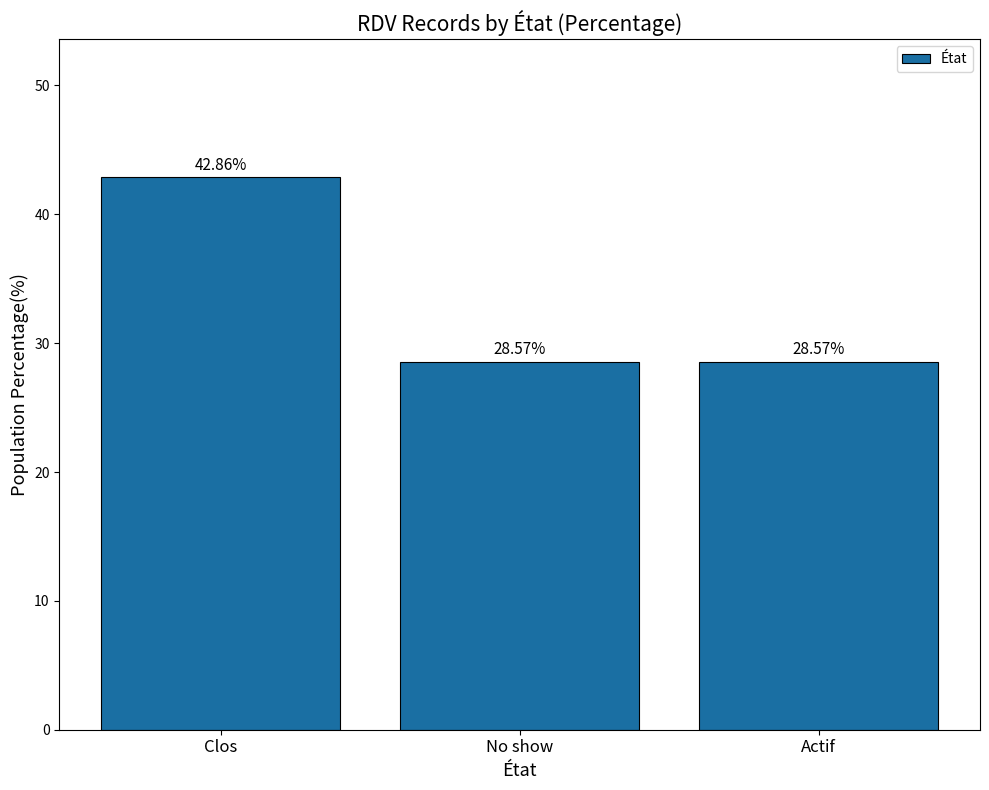

What is the label of the 2nd bar from the left?

No show